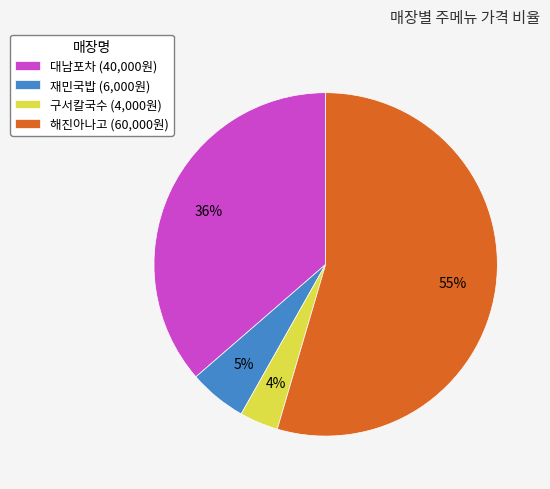

Between 구서칼국수 and 재민국밥, which is larger?

재민국밥